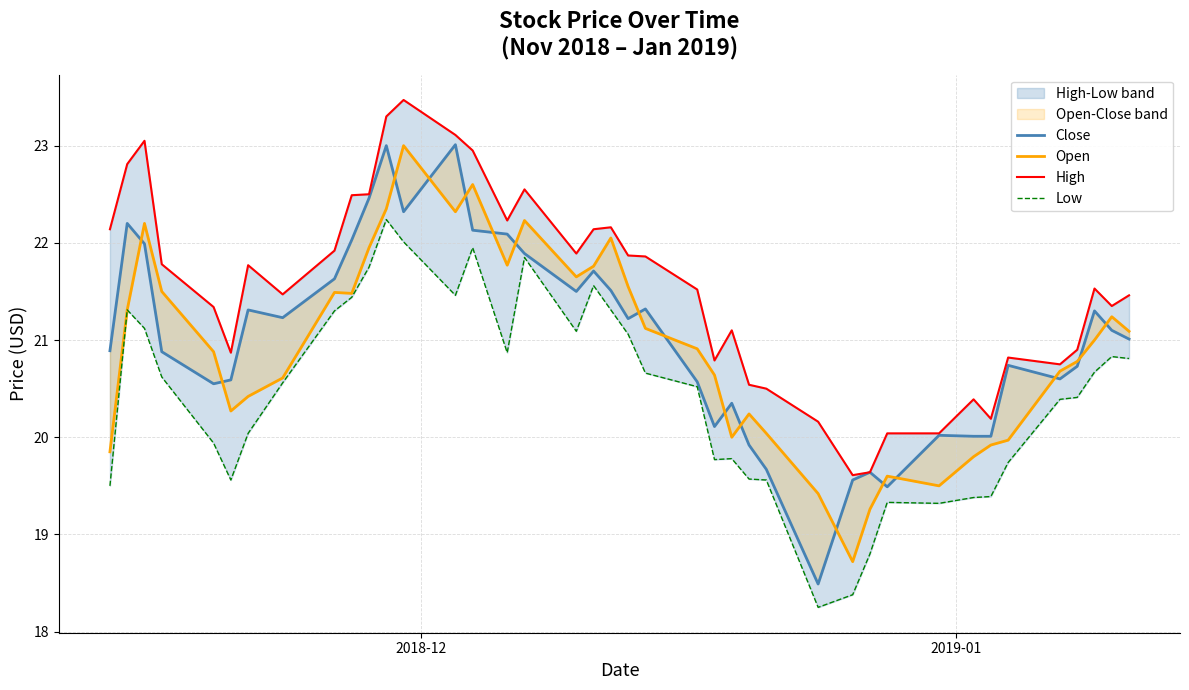

What are all the series names shown in the legend?

Close, Open, High, Low